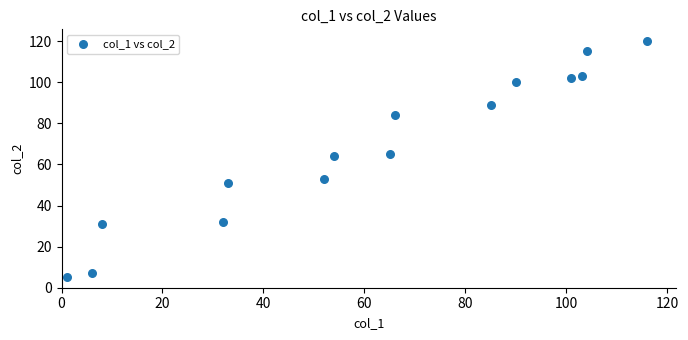

What is the range of X values (max minus min)?

115